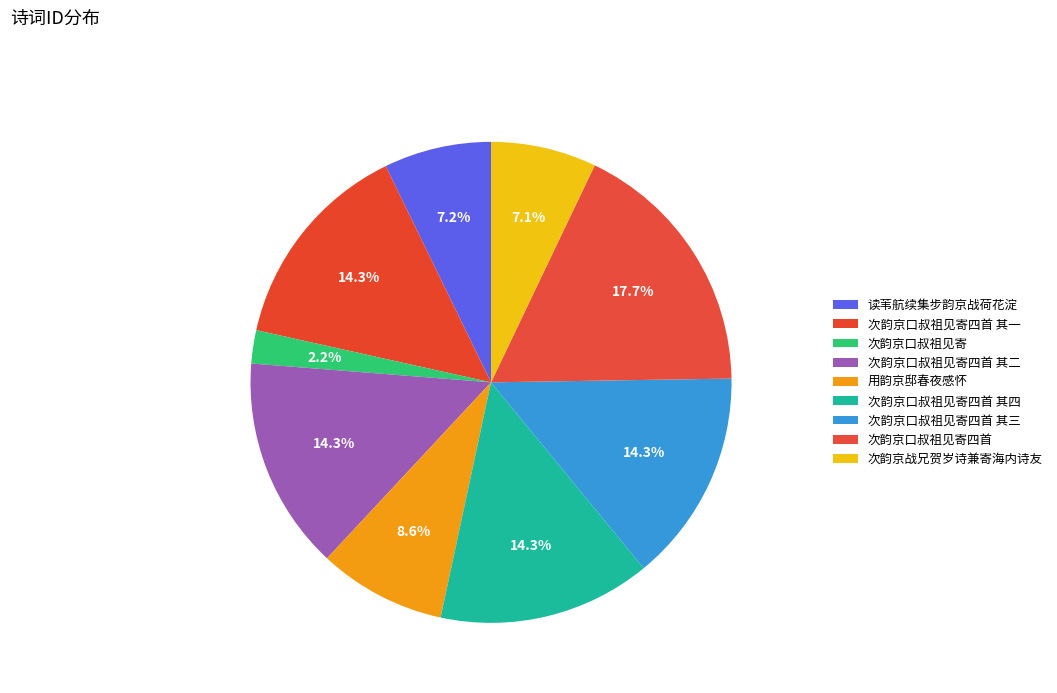

How many segments does this pie chart have?

9